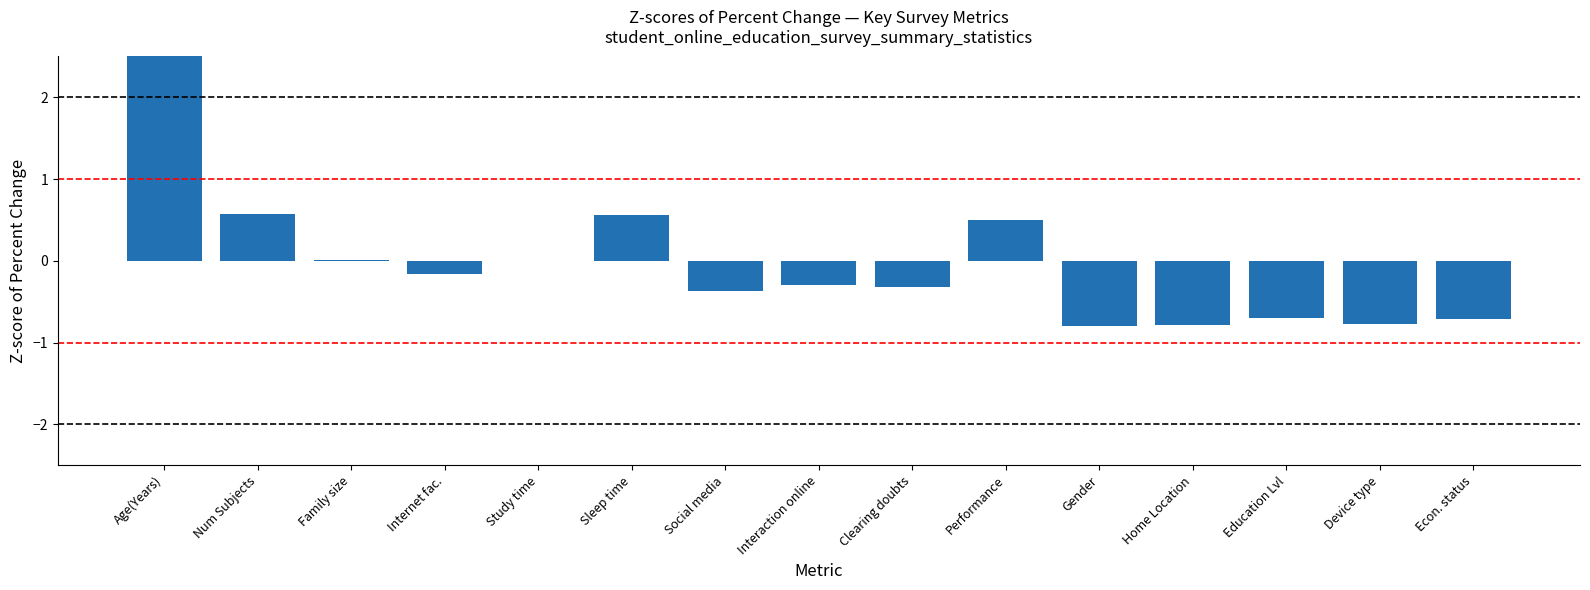

Reading left to right, what are all the values shown in this chart?

Age(Years)=3.3	Num Subjects=0.6	Family size=0.0	Internet fac.=-0.2	Study time=-0.0	Sleep time=0.6	Social media=-0.4	Interaction online=-0.3	Clearing doubts=-0.3	Performance=0.5	Gender=-0.8	Home Location=-0.8	Education Lvl=-0.7	Device type=-0.8	Econ. status=-0.7